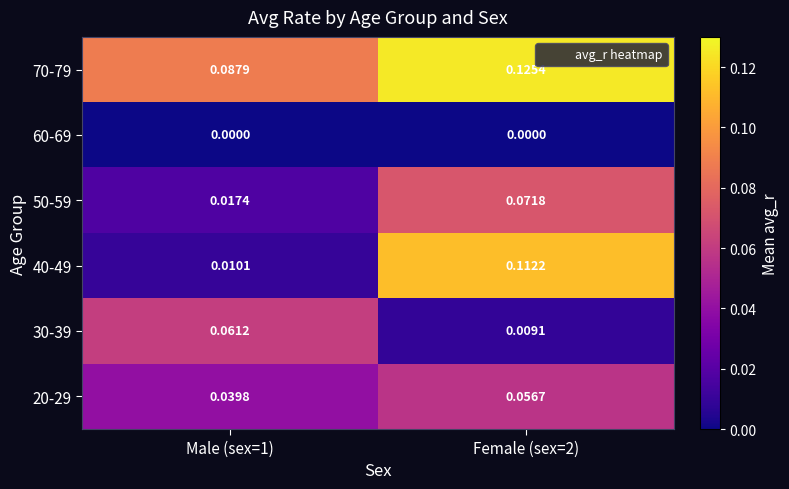

Which category has the highest value across all series?

Female (sex=2)